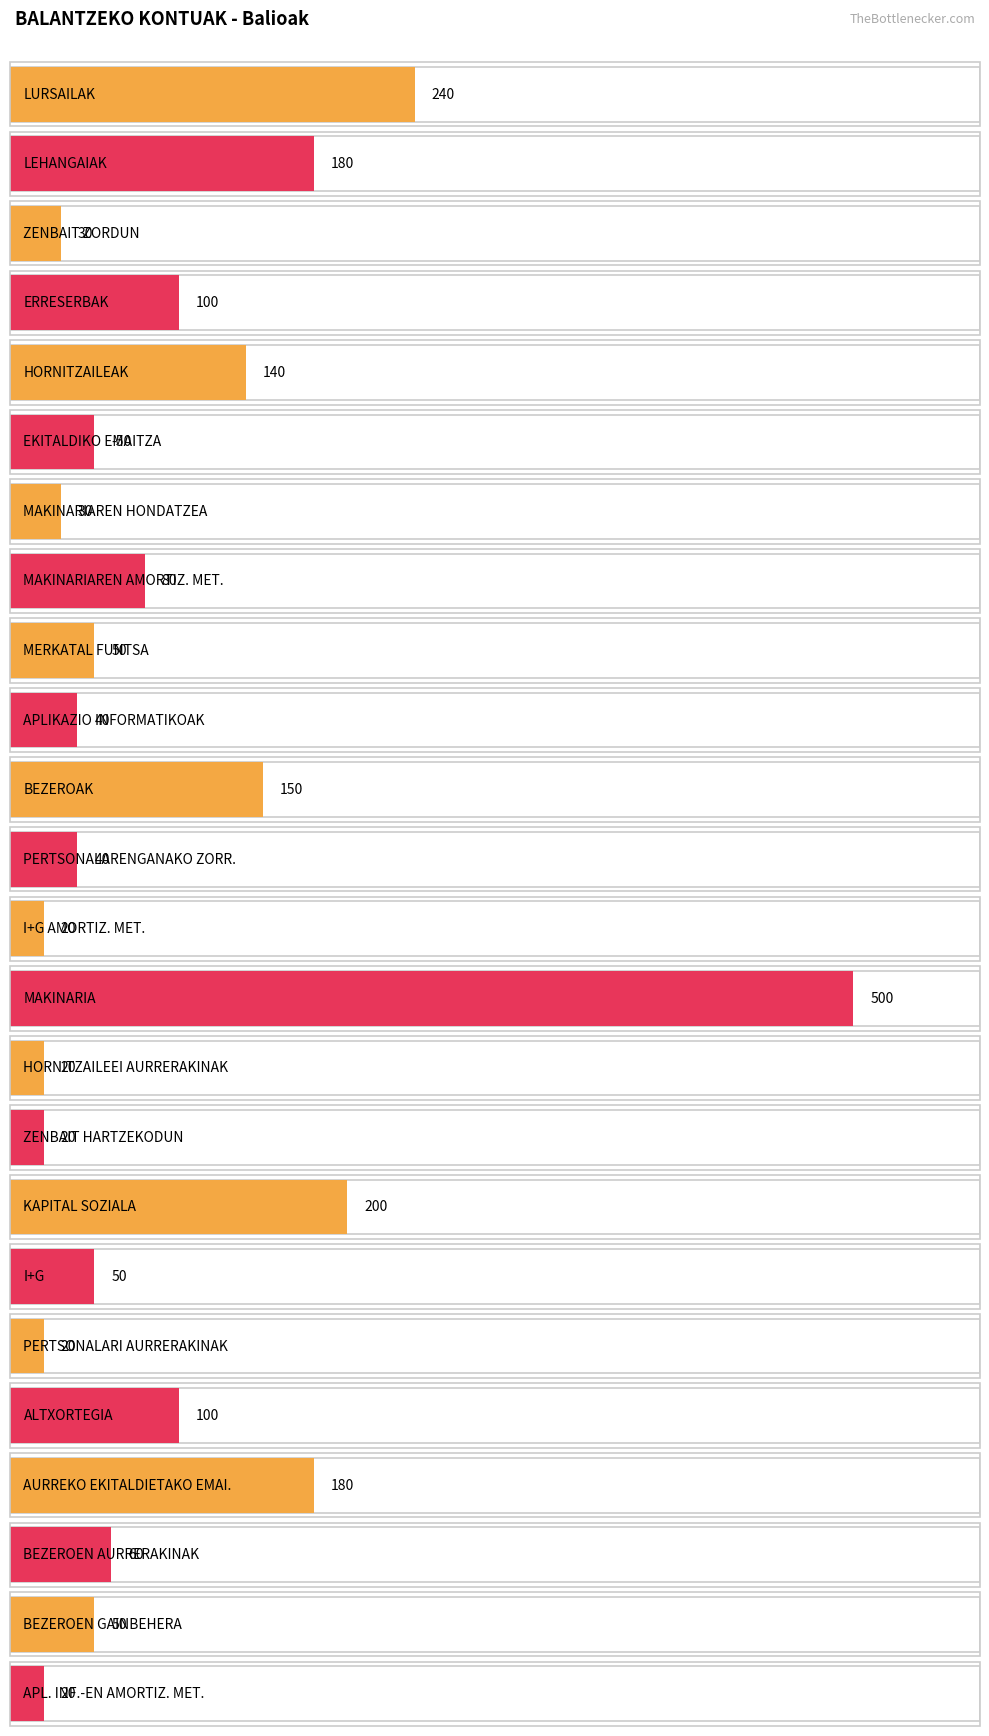

The value at ALTXORTEGIA is 164. True or false?

False